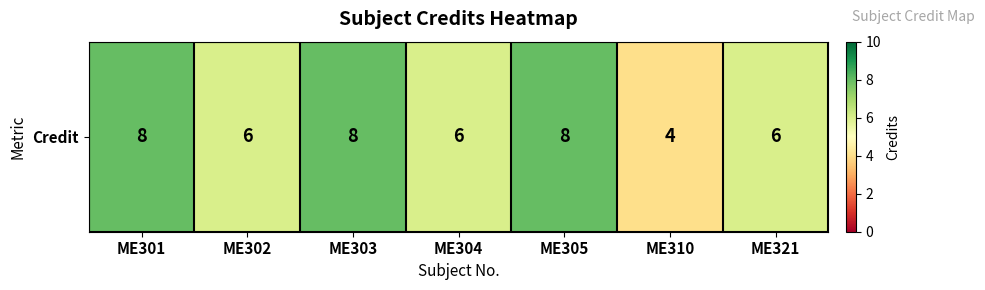

Reading left to right, what are all the values shown in this chart?

8	6	8	6	8	4	6